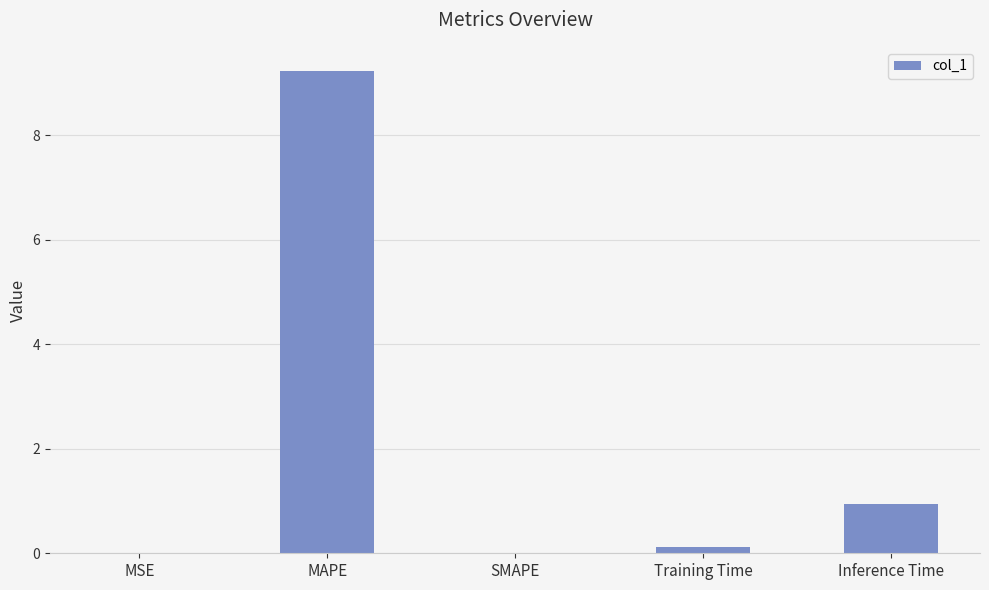

Count the number of categories in the chart.

5